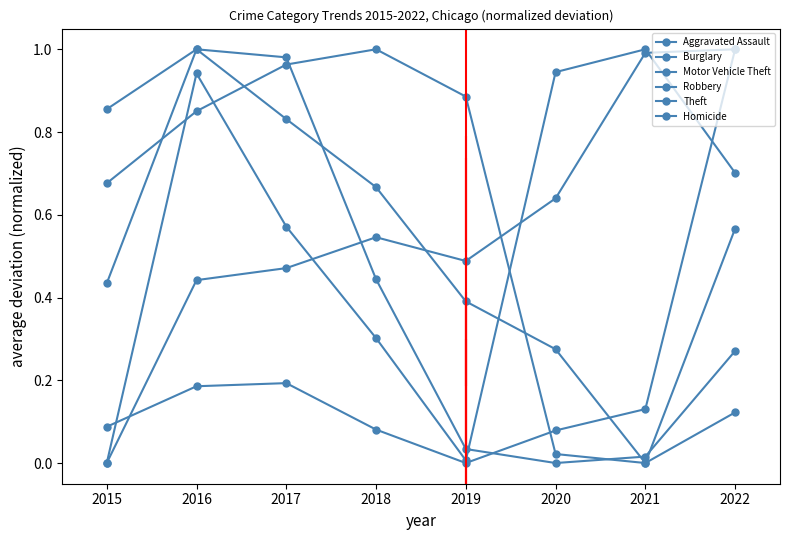

Which series ends up on top after the final intersection of Robbery and Burglary?

Robbery